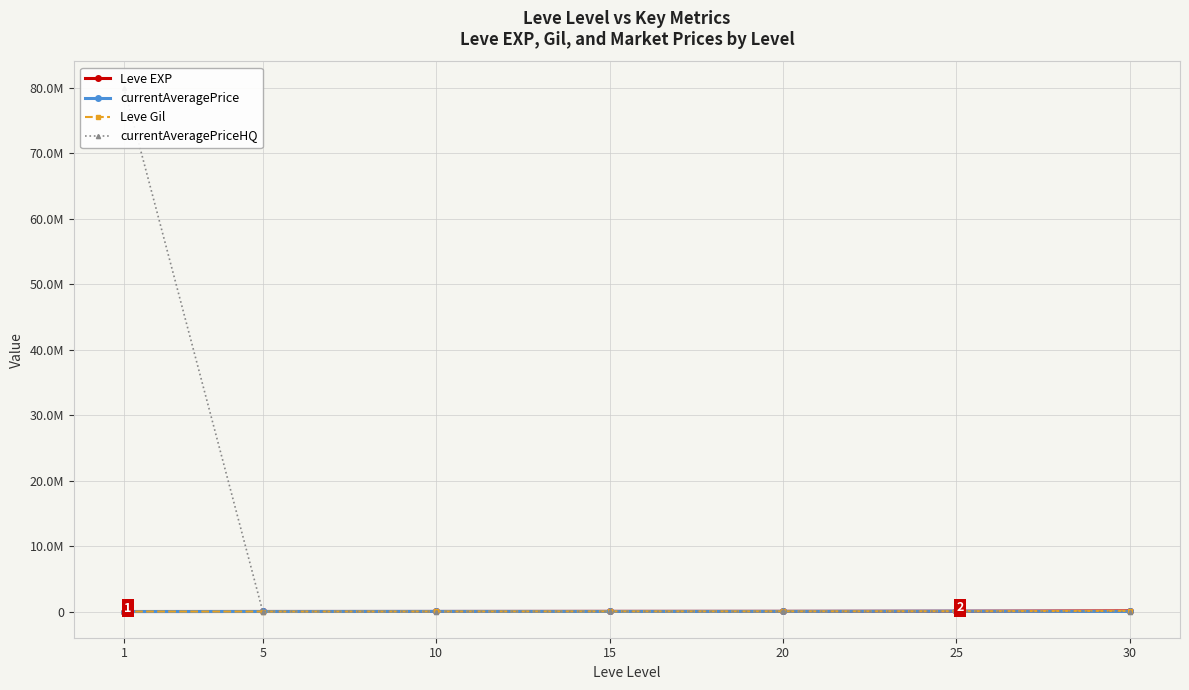

True or false: currentAveragePrice and currentAveragePriceHQ intersect in this chart.

True